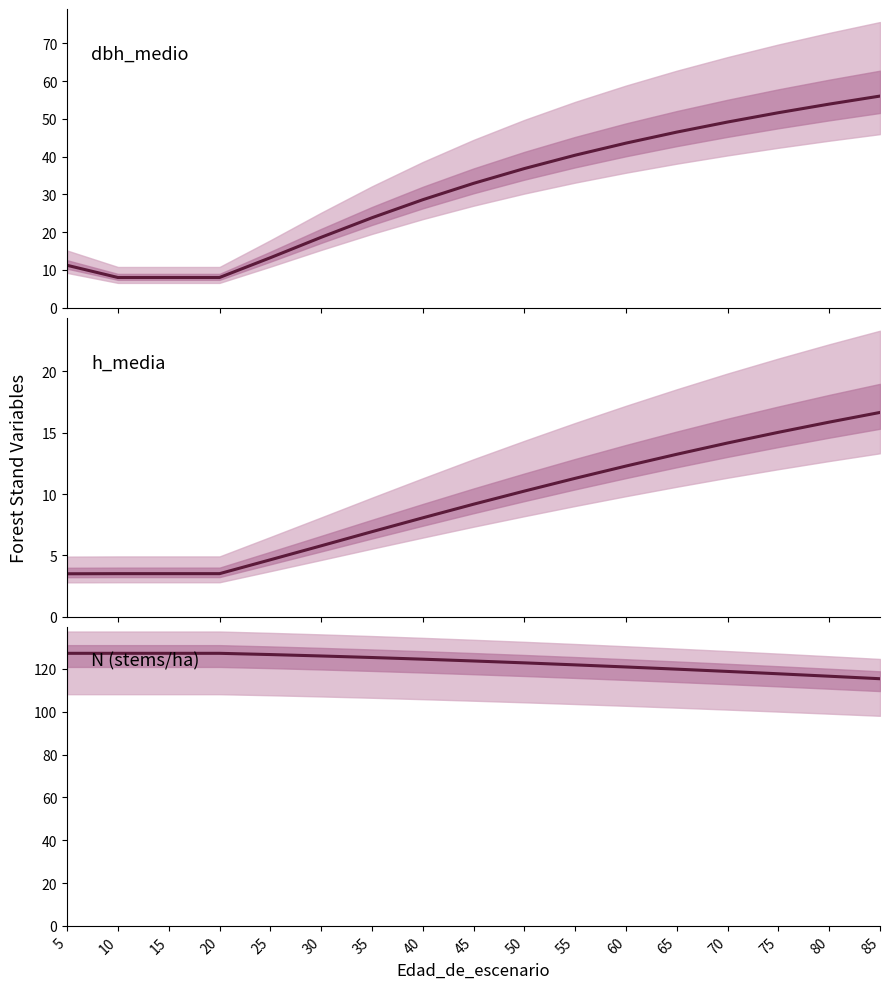

At how many categories does at least one series exceed 38?

17